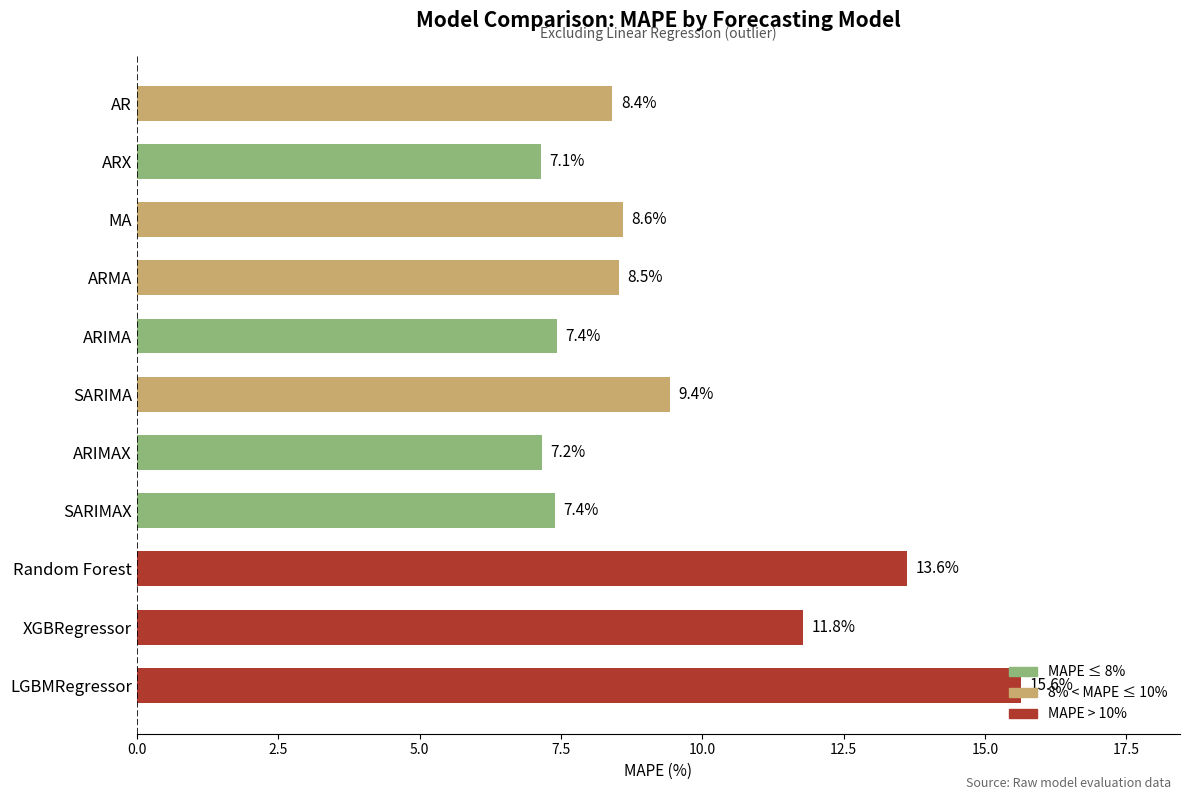

Where is the data nearest to the value 11?

XGBRegressor